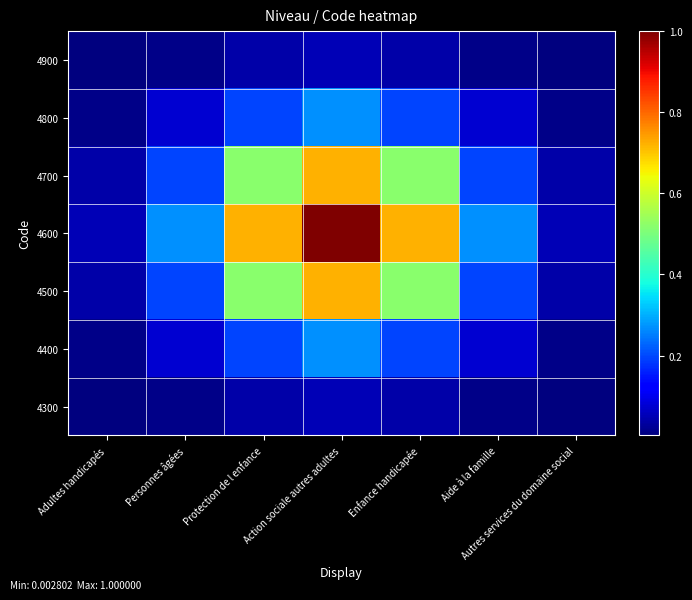

Which label corresponds to the largest value in the chart?

Action sociale autres adultes